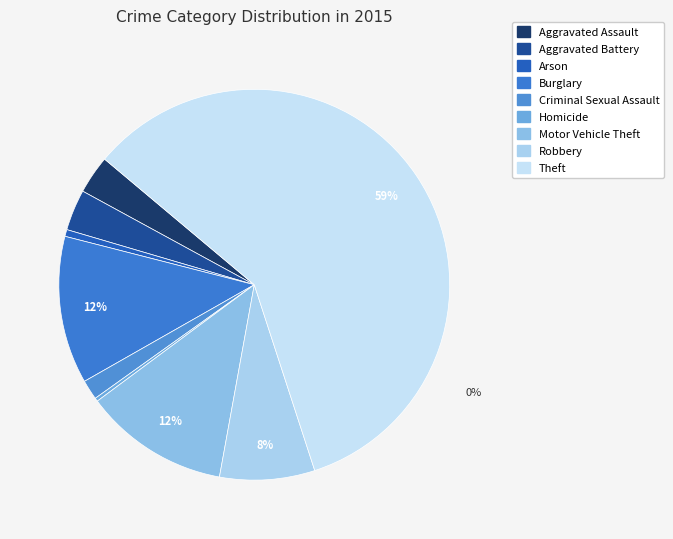

To the nearest percent, what is the difference between the Robbery and Criminal Sexual Assault slice percentages?

6%